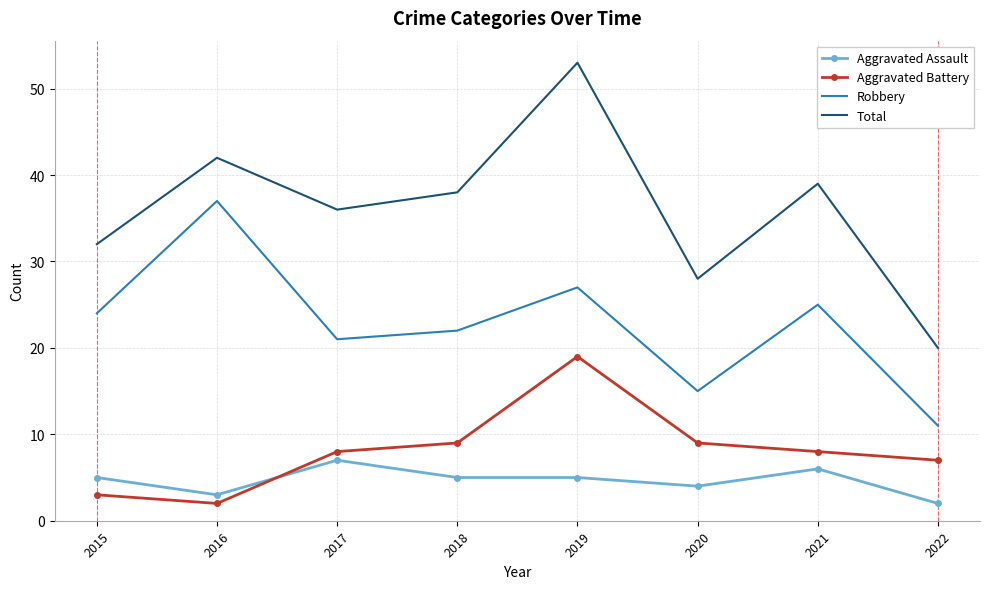

True or false: Robbery has a value of 39 at 2015.

False